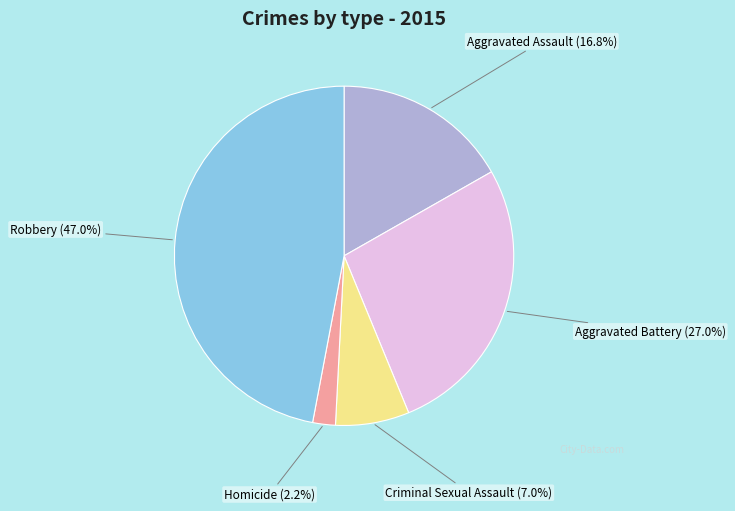

Which category has the biggest portion of the pie?

Robbery